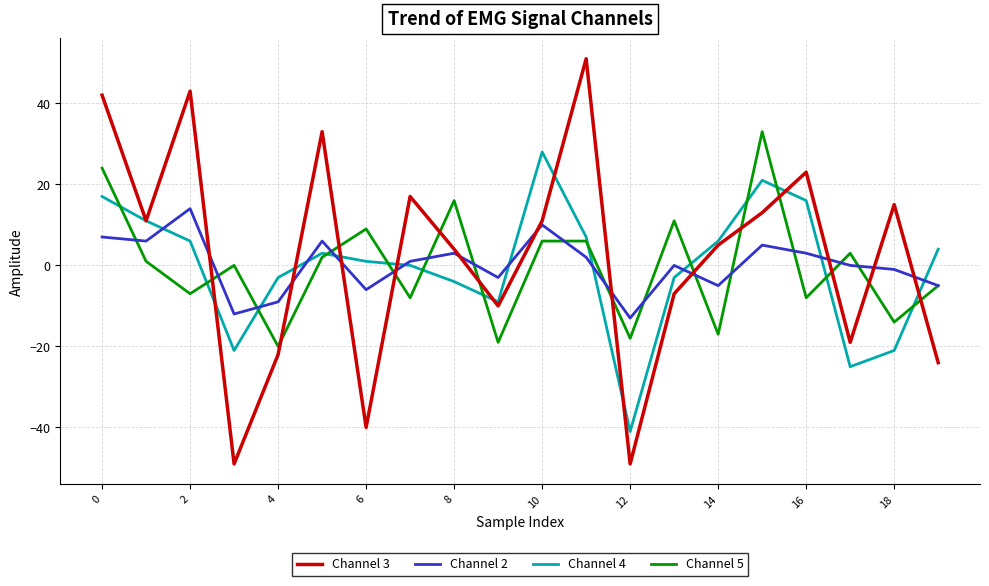

What is the minimum value shown in the chart?

-49